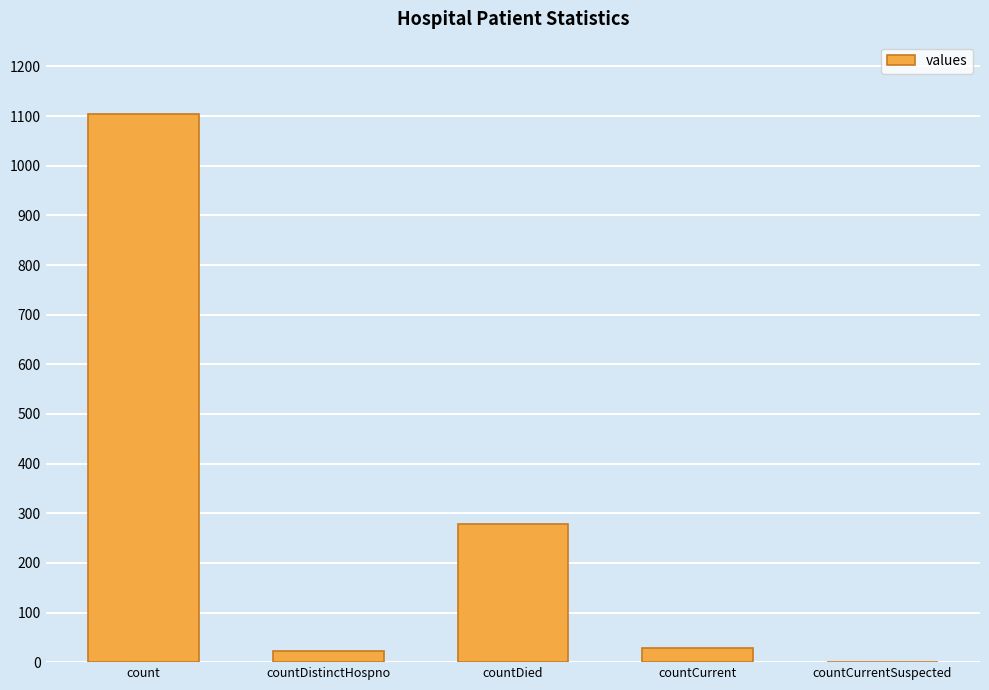

Does the chart contain stacked bars?

No